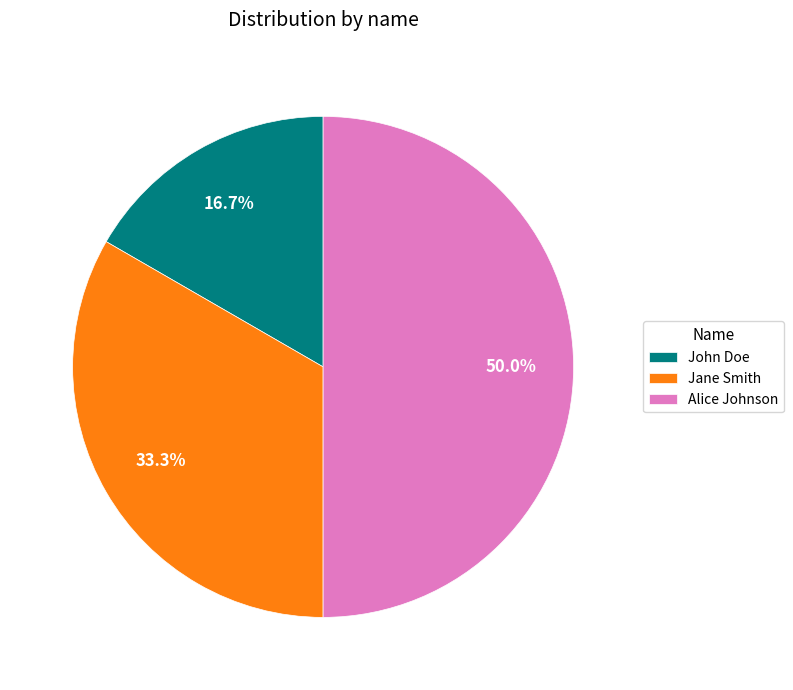

True or false: John Doe accounts for 17% of the total.

True